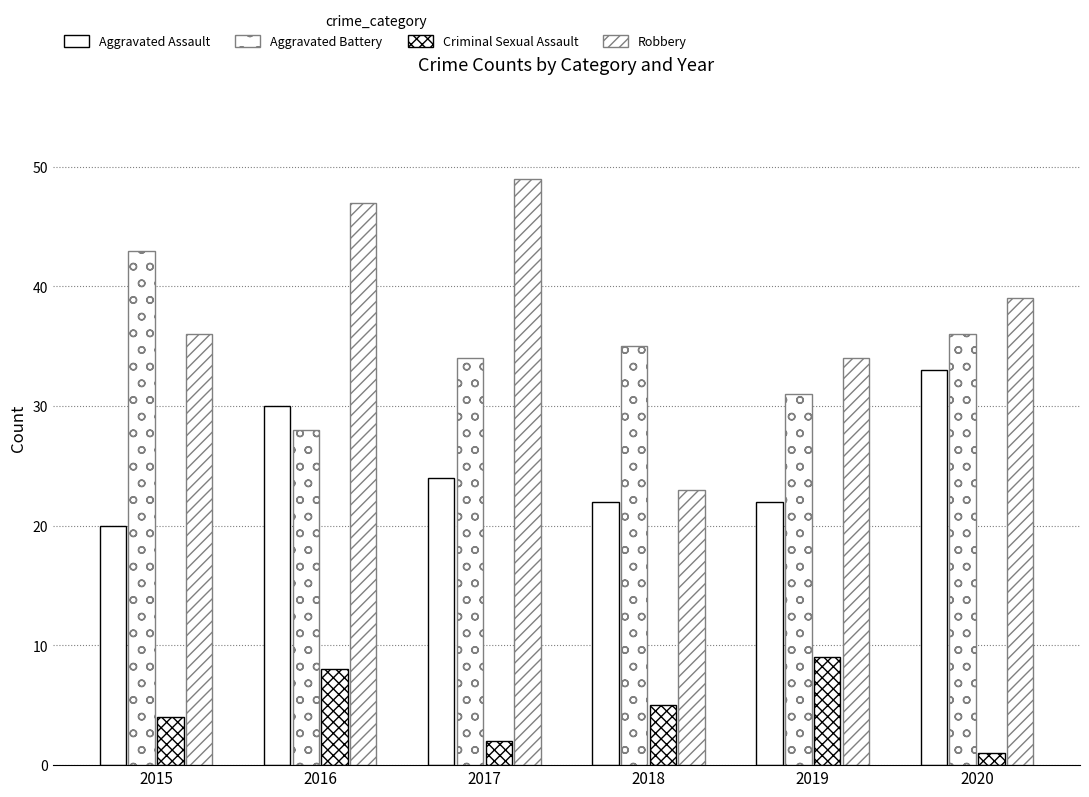

Which category has the highest value in the Robbery series?

2017